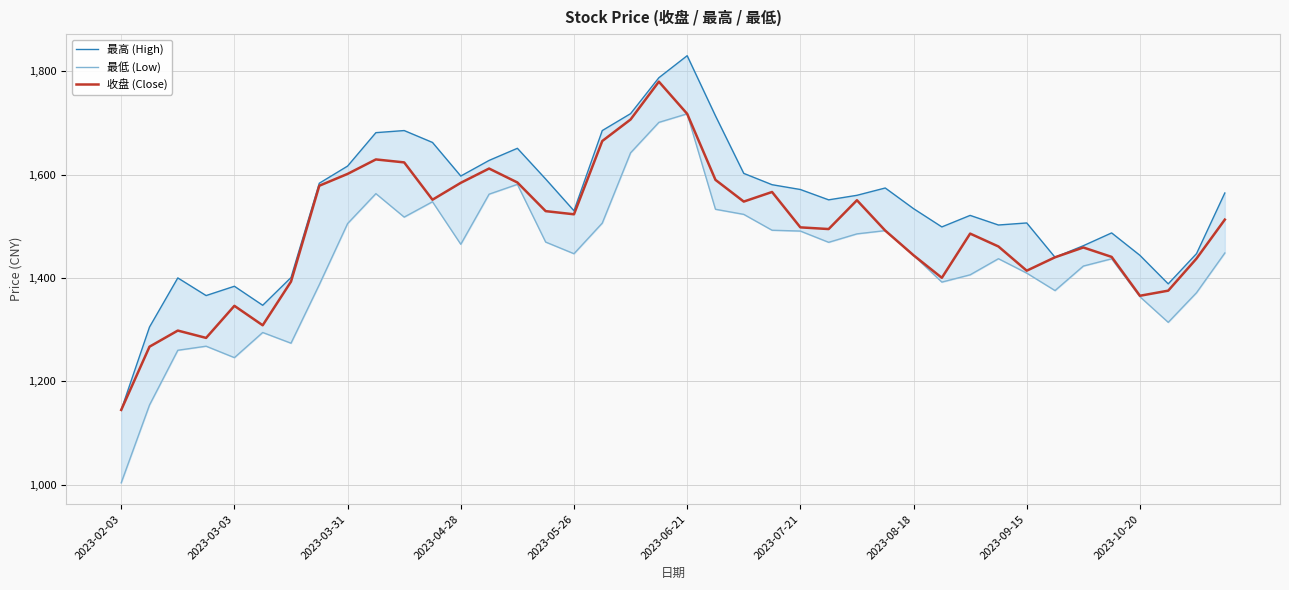

The 收盘 (Close) series shows 1491.5 at 27. True or false?

True